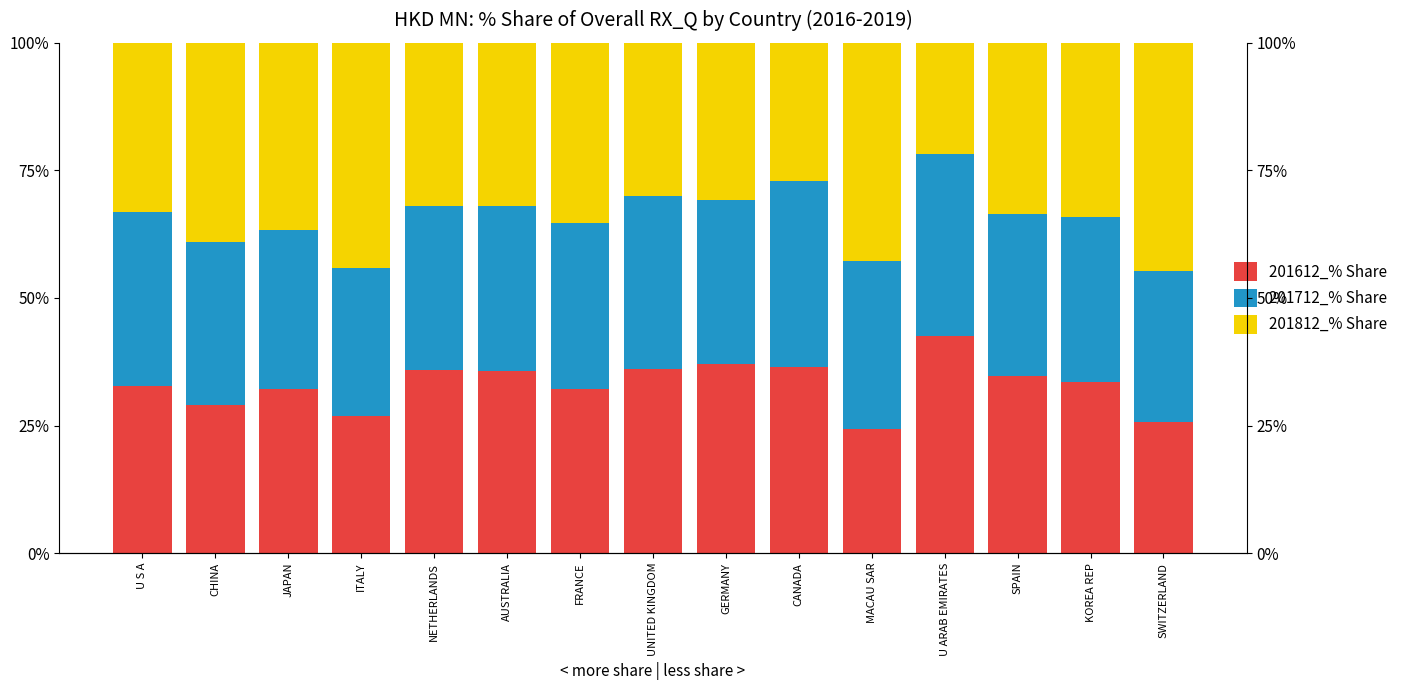

What is the average value of the 201712_% Share series?

32.5